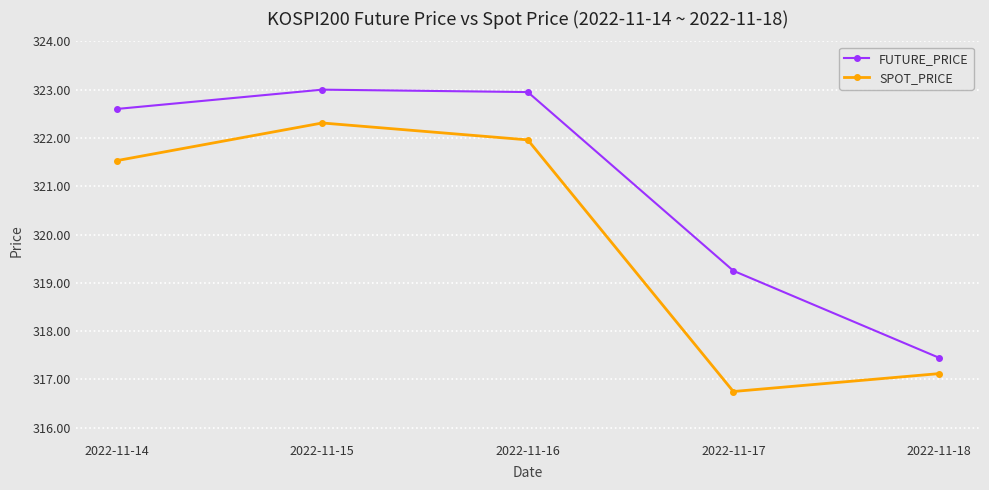

Is this an area chart (filled region under the line)?

No